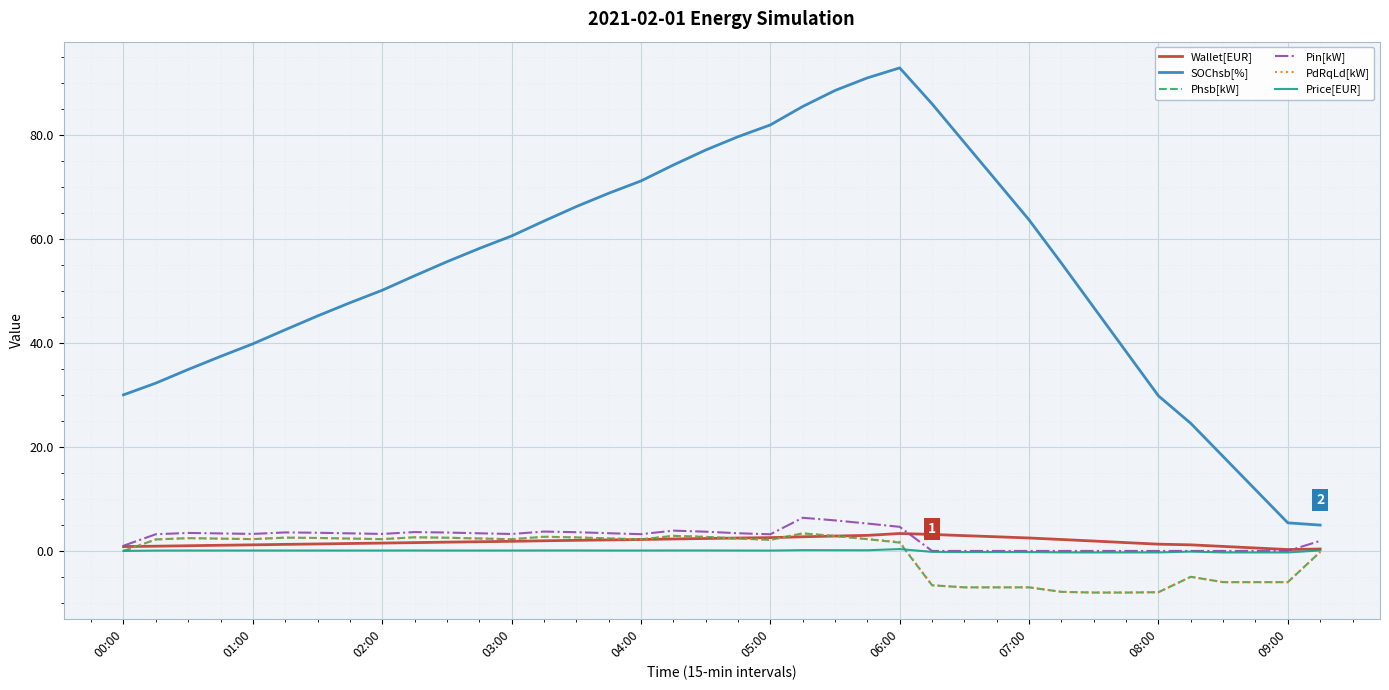

Which series has the largest total across all categories?

SOChsb[%]